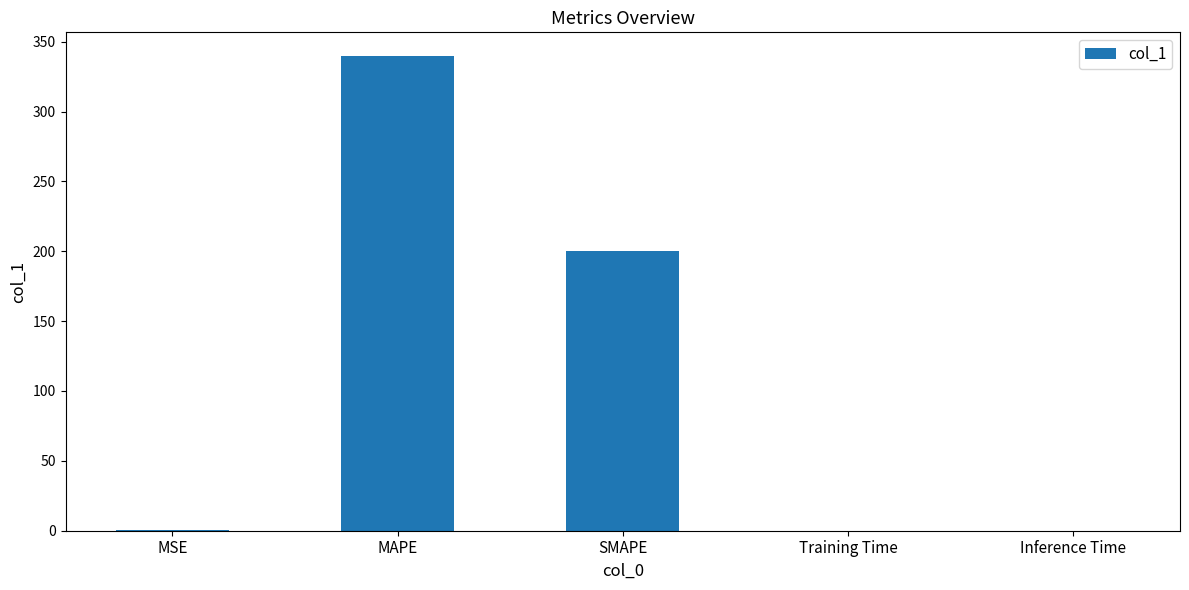

Is it true that the value at Inference Time is 0.0?

True